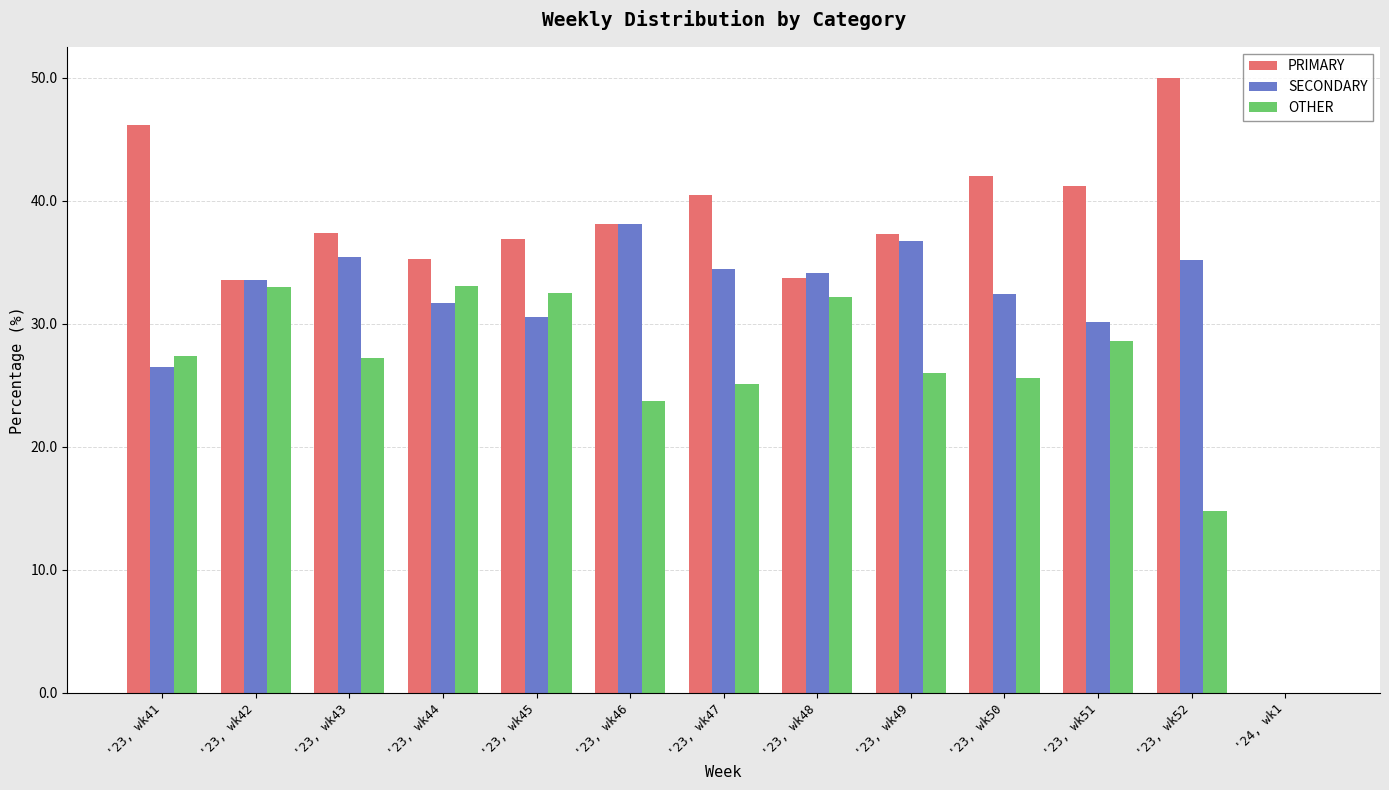

What is the greatest value displayed?

50.0